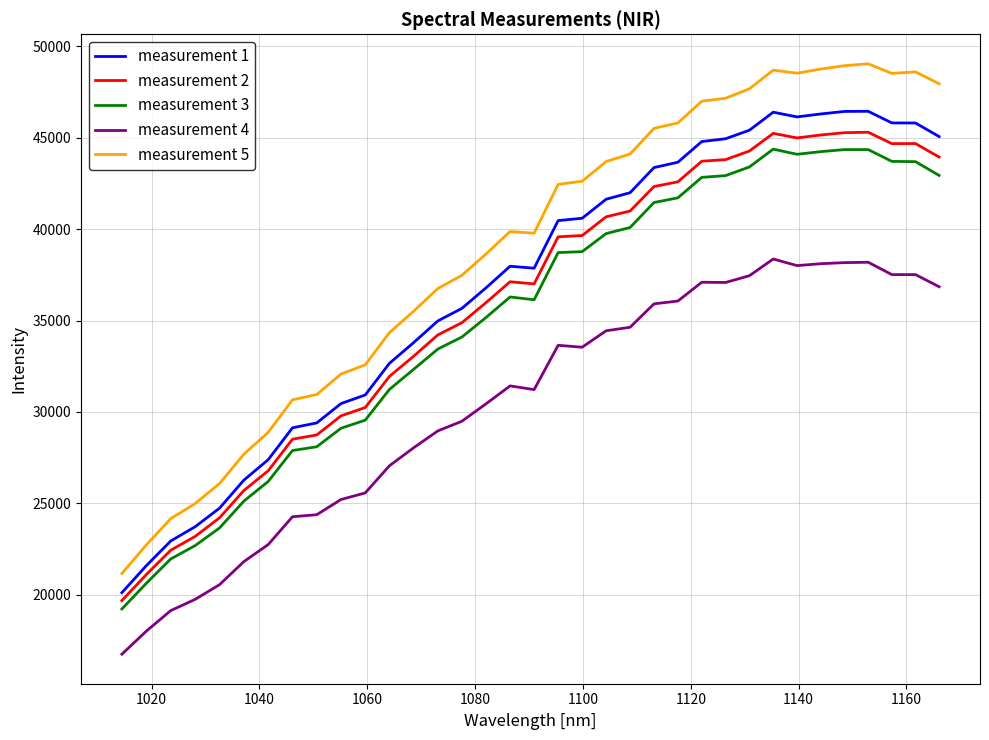

Which series has the largest total across all categories?

measurement 5